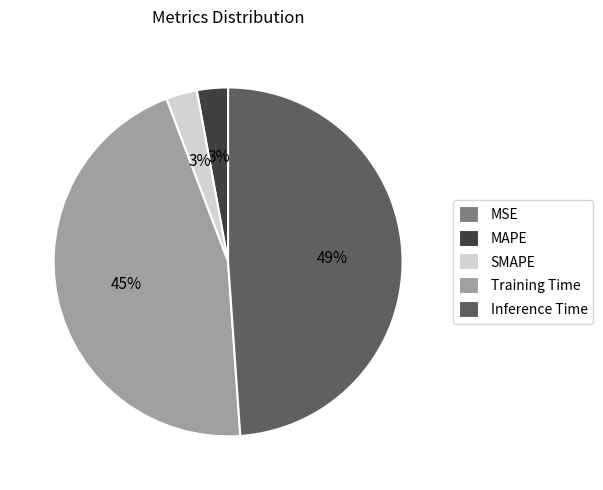

Which has a higher value, Inference Time or SMAPE?

Inference Time